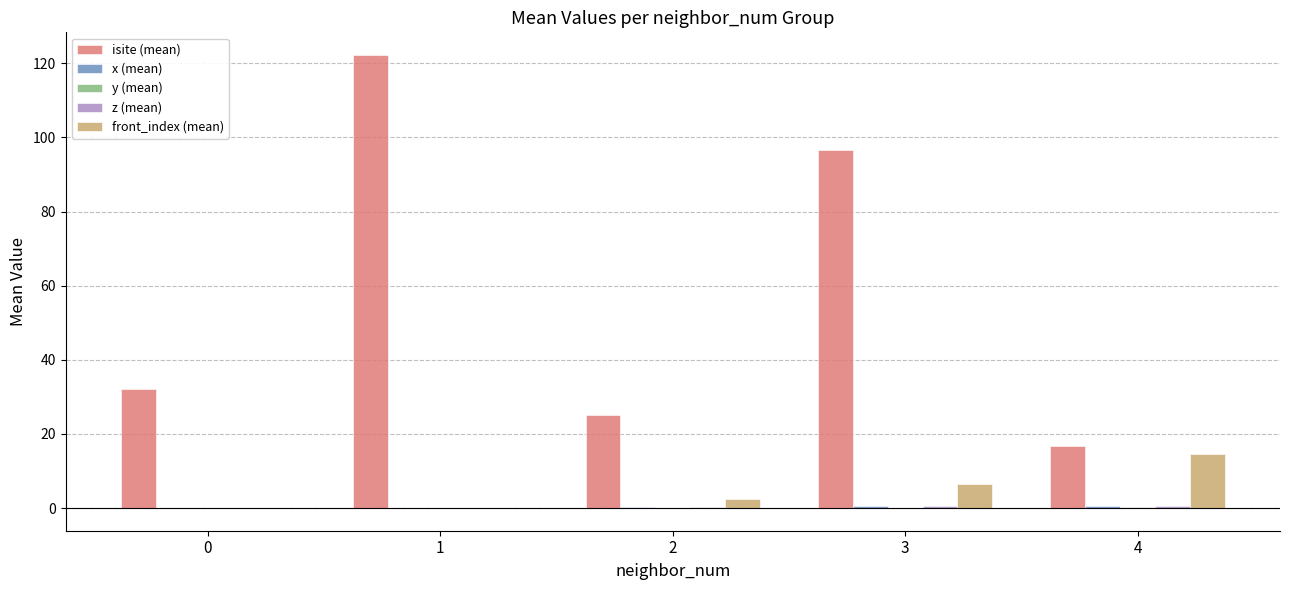

Which series has the largest total across all categories?

isite (mean)